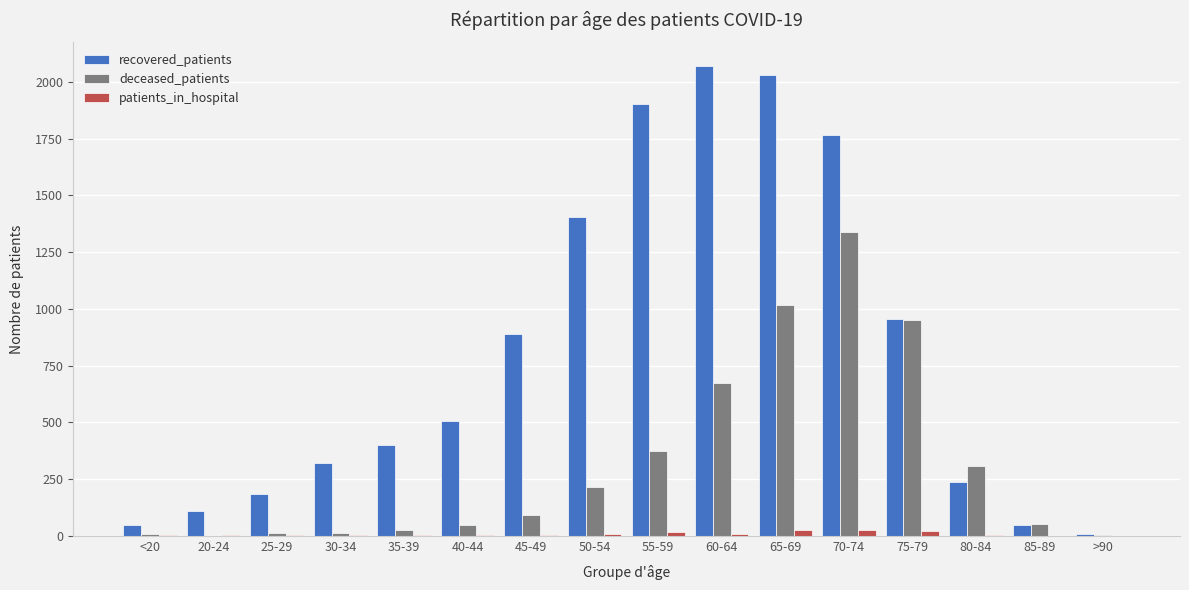

What is the sum of all recovered_patients values?

12874